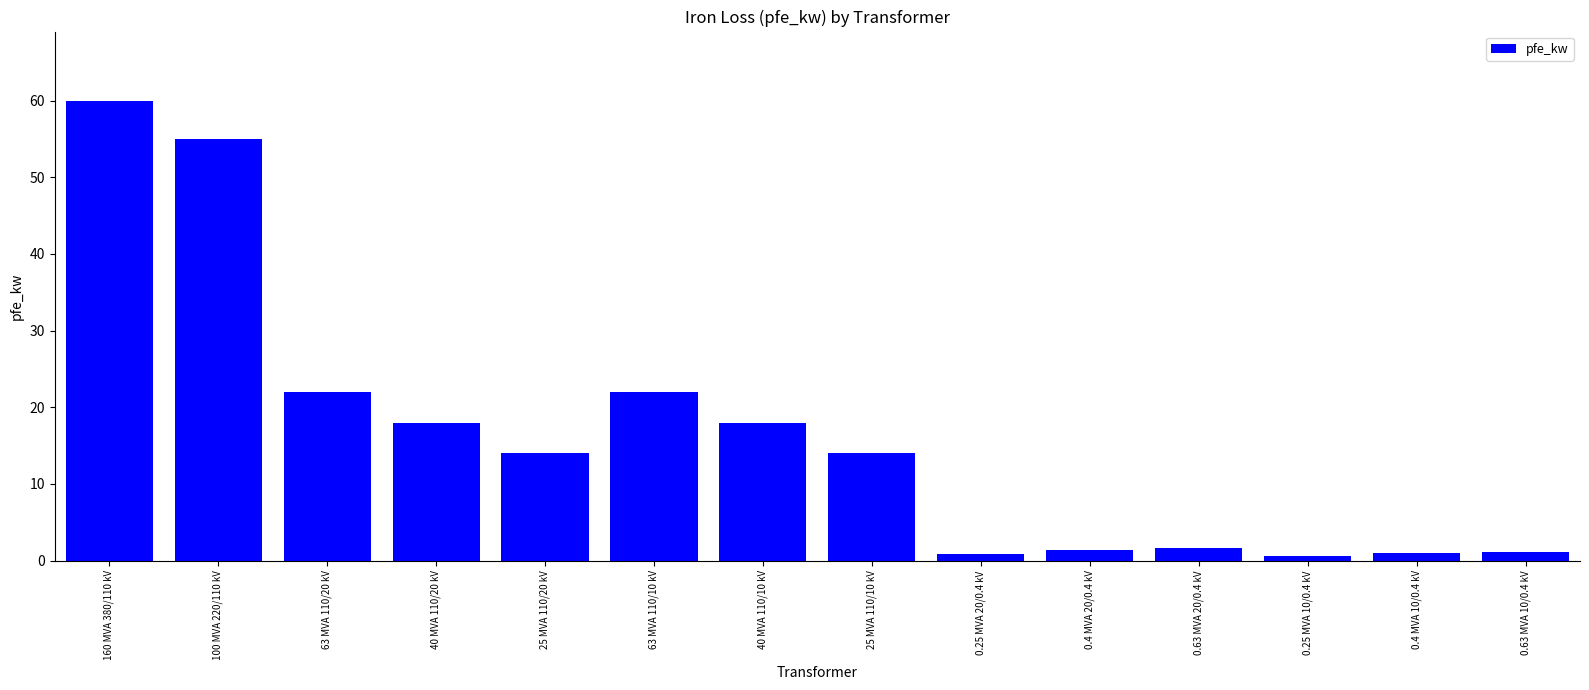

Is it true that the value at 160 MVA 380/110 kV is 104.2?

False